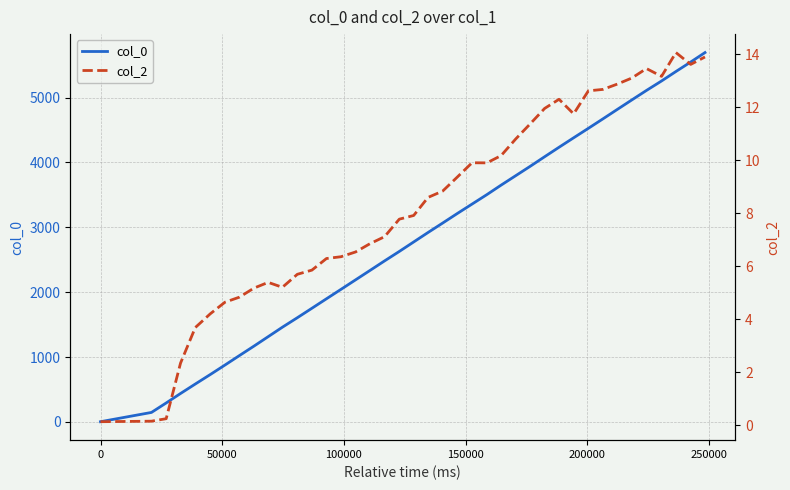

True or false: col_0 and col_2 cross at least once.

False